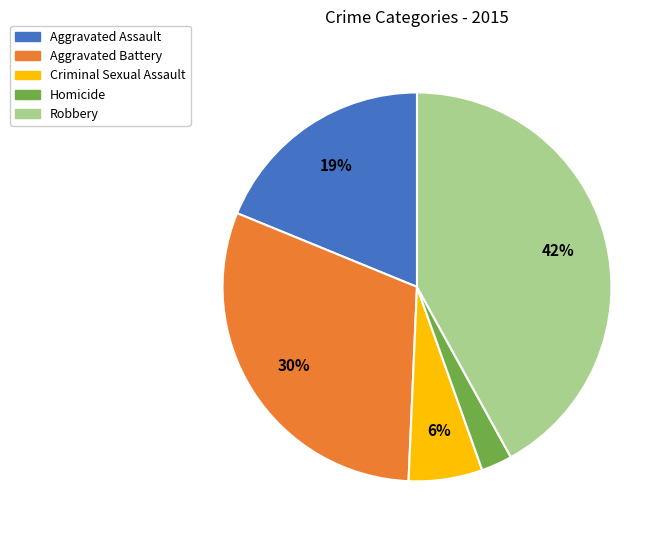

To the nearest percent, what portion does Homicide represent?

3%